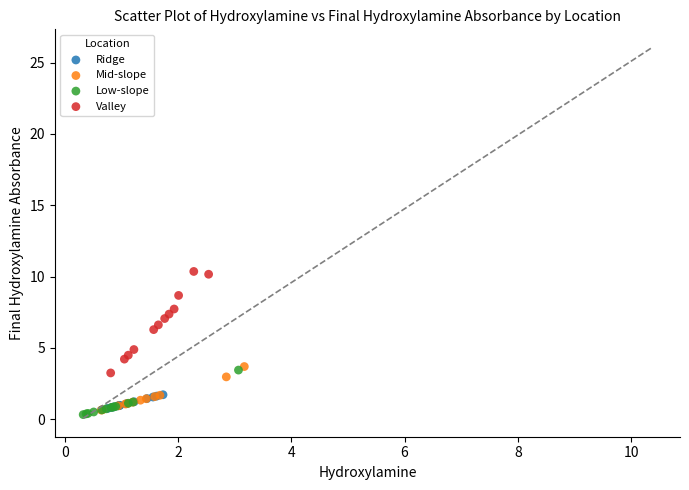

Which series contains the highest Y value?

Valley